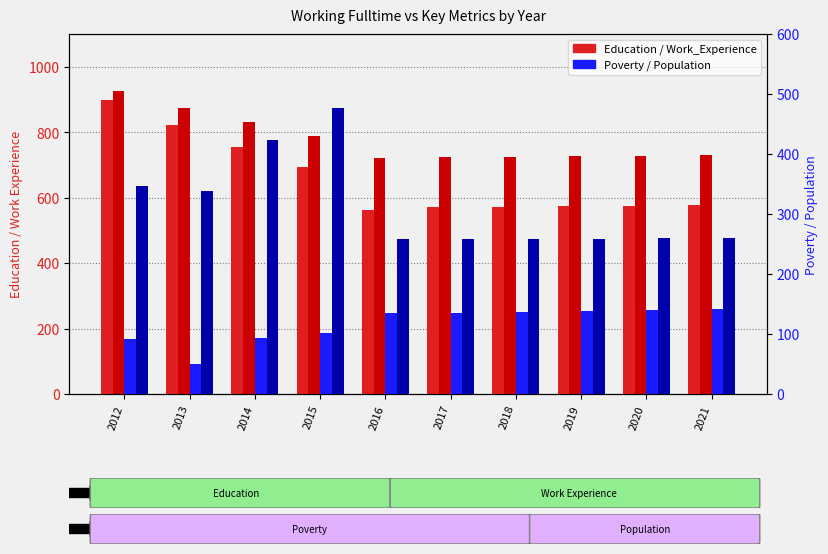

Which category has the highest value across all series?

2012